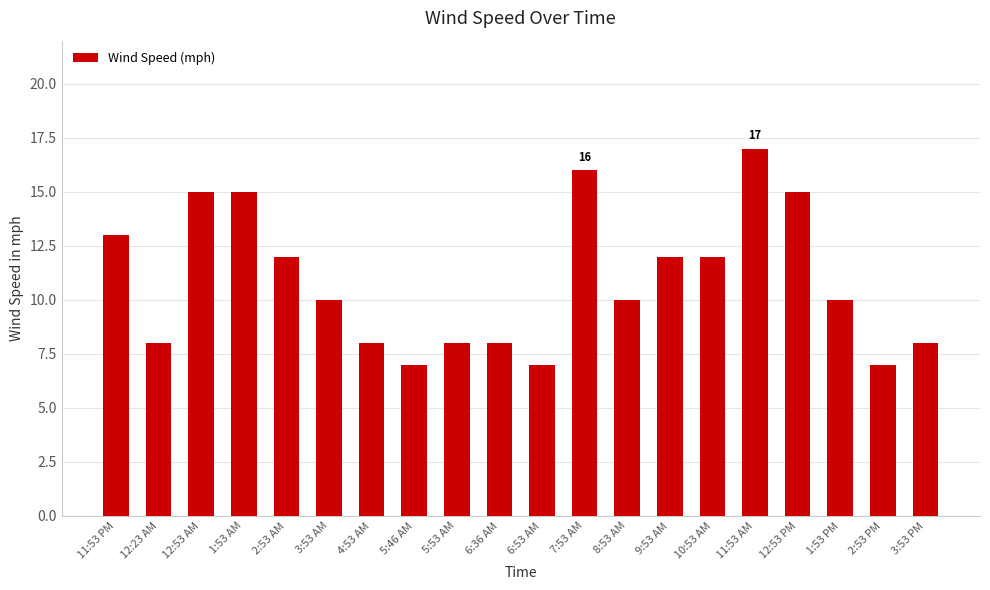

What is the change in value from 12:23 AM to 3:53 AM?

+2